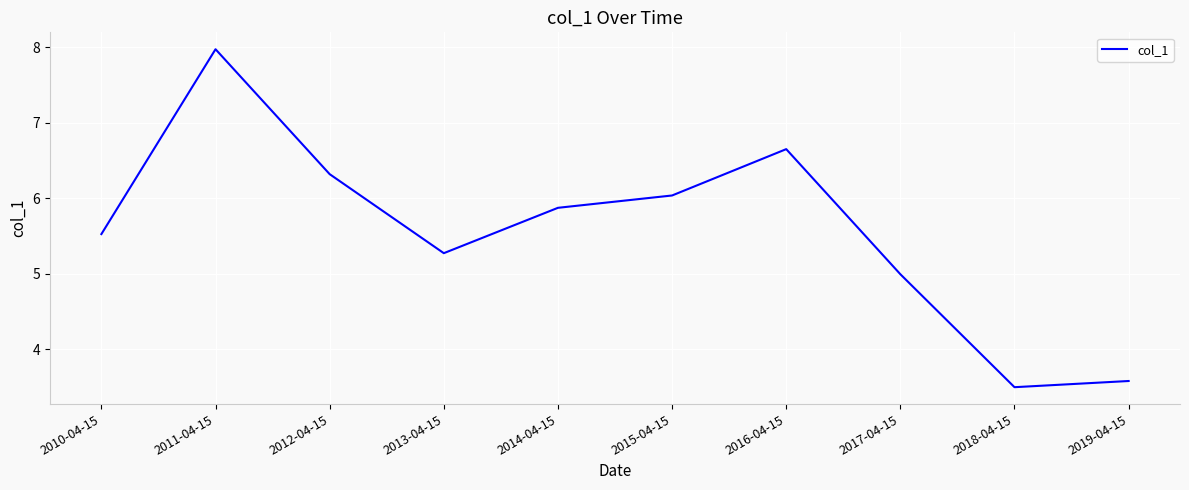

What position from the right is 2019-04-15?

1